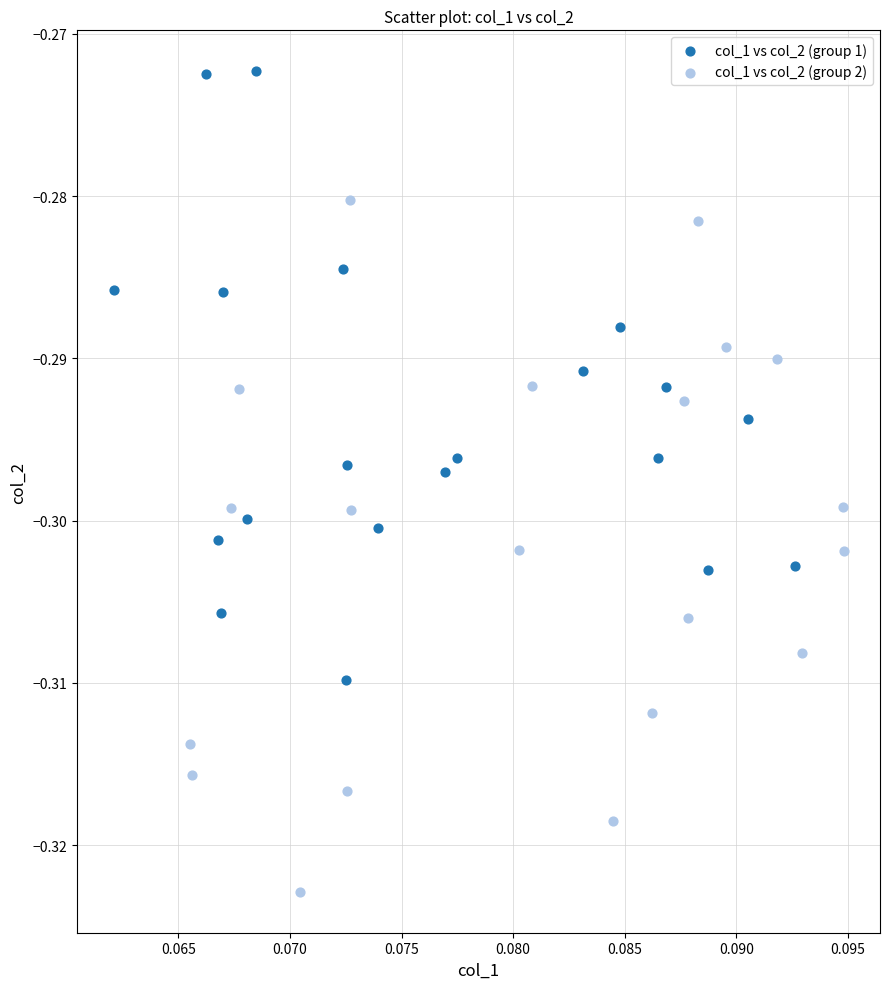

Which series reaches the maximum Y coordinate?

col_1 vs col_2 (group 1)